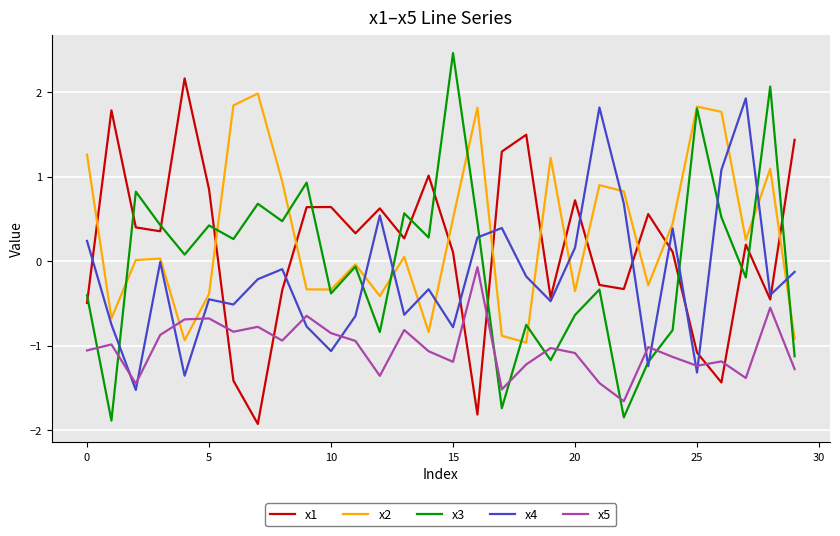

In x3, how many points are lower than both neighbors (excluding endpoints)?

11